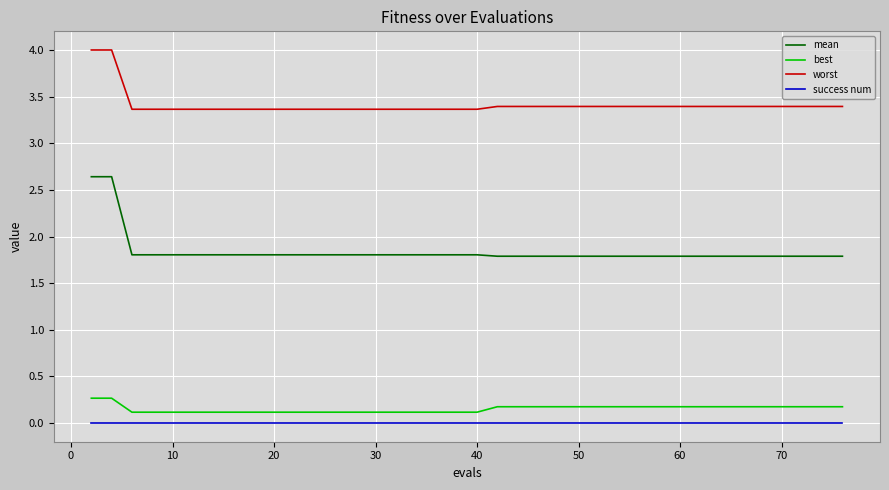

True or false: success num and mean cross at least once.

False